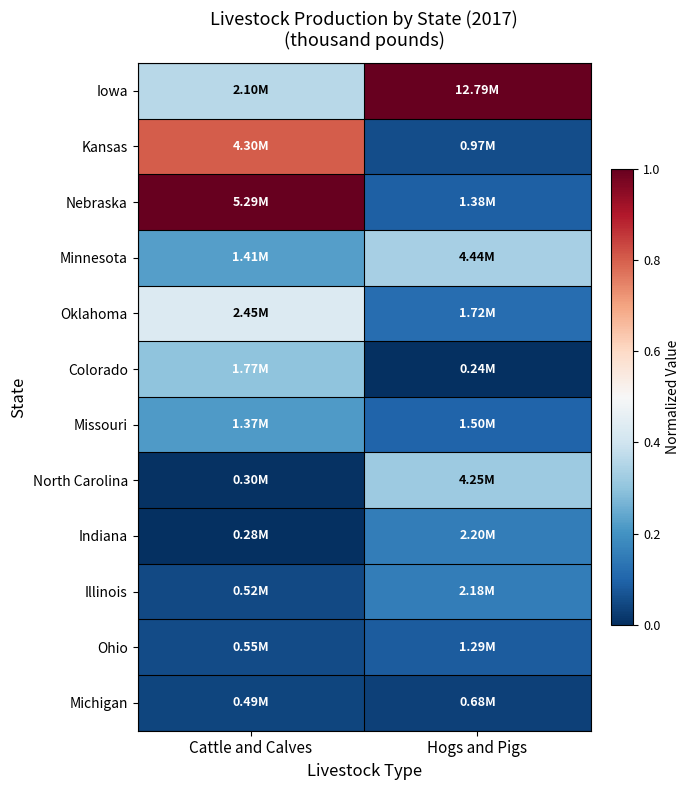

Rank the series at Hogs and Pigs from lowest to highest value.

Colorado, Michigan, Kansas, Ohio, Nebraska, Missouri, Oklahoma, Illinois, Indiana, North Carolina, Minnesota, Iowa